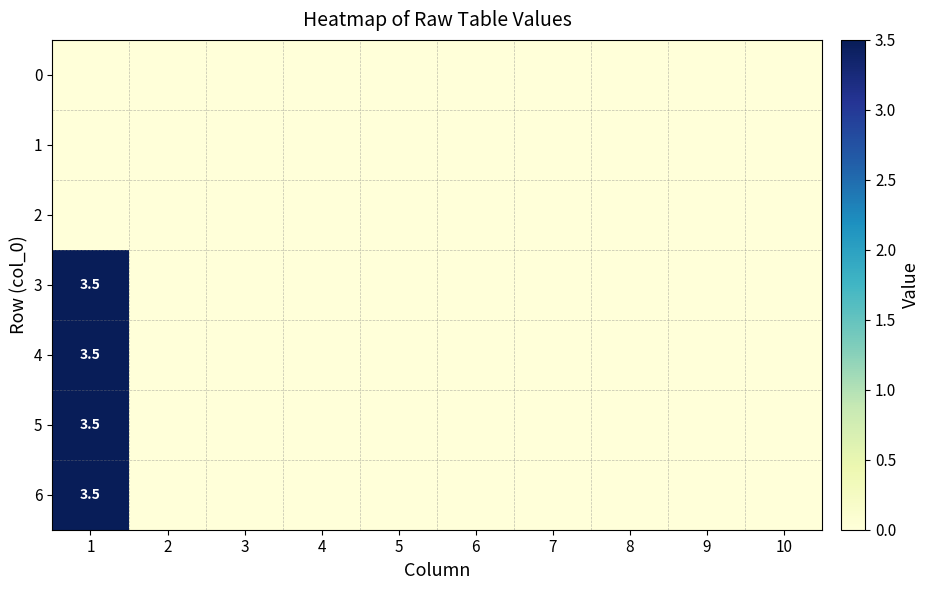

How many values in the 5 series exceed 0?

1